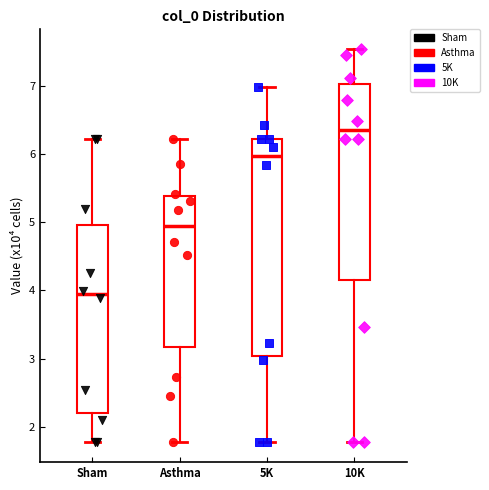

Which box has the highest median line?

10K